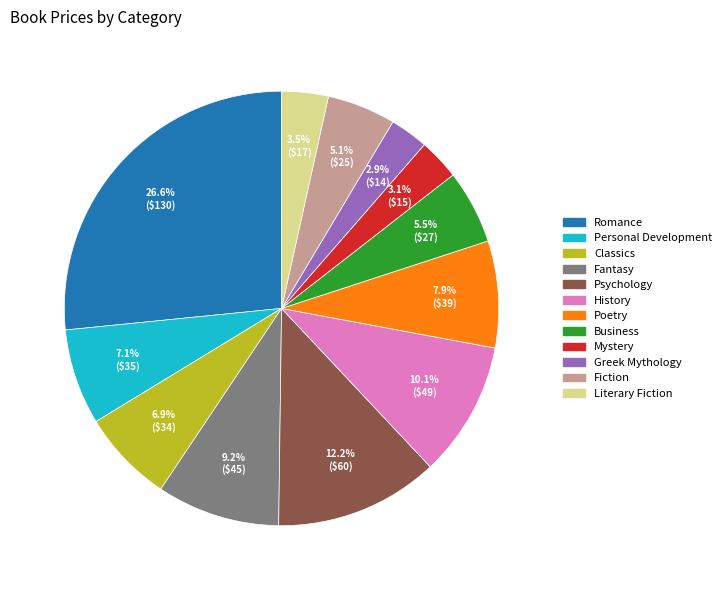

How many slices are in this pie chart?

12